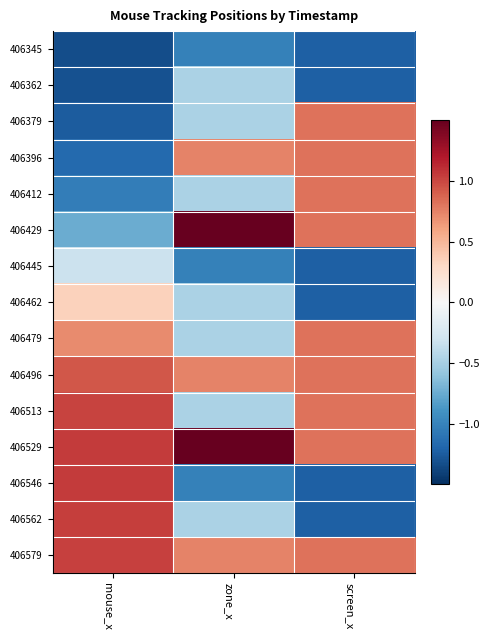

Which series changed the most between mouse_x and zone_x?

406429